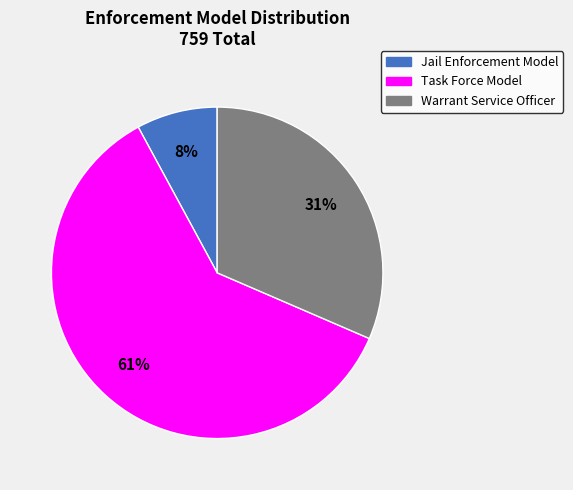

Which slice is the largest?

Task Force Model